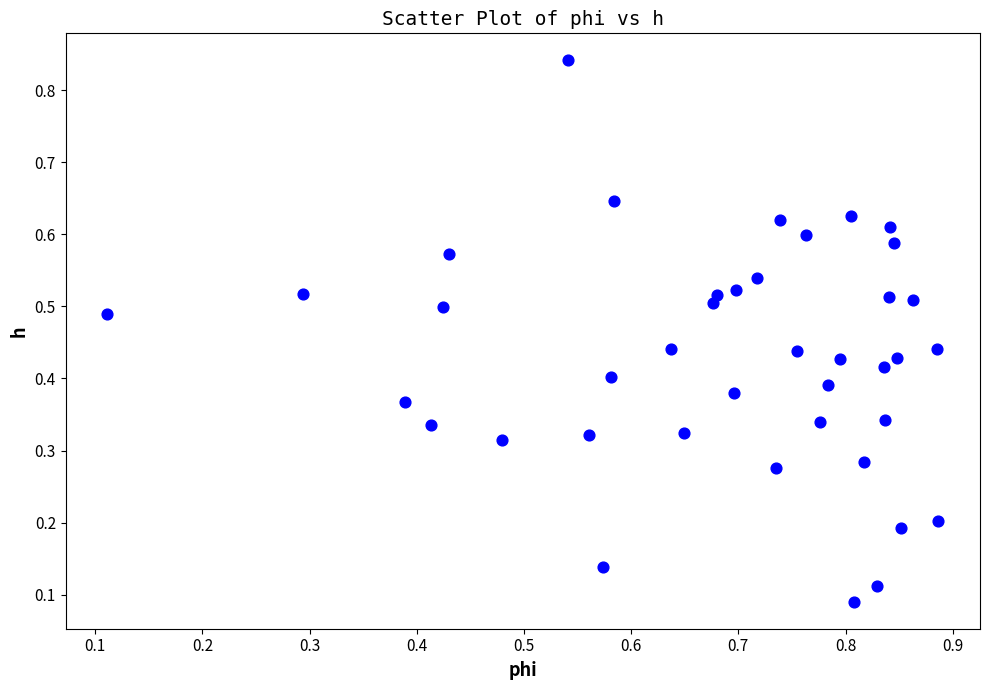

How many points are shown in the scatter plot?

40